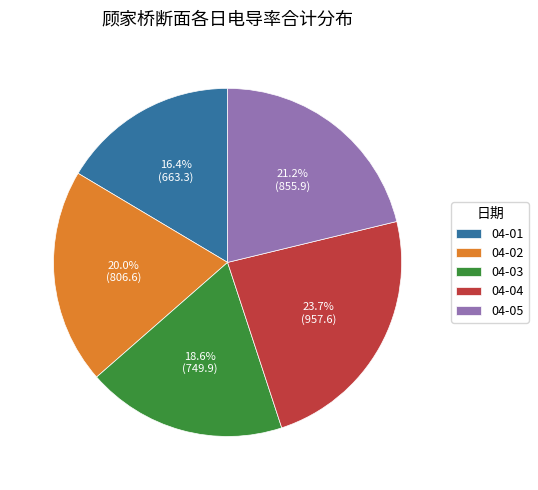

Rank the categories by value from lowest to highest.

04-01, 04-03, 04-02, 04-05, 04-04